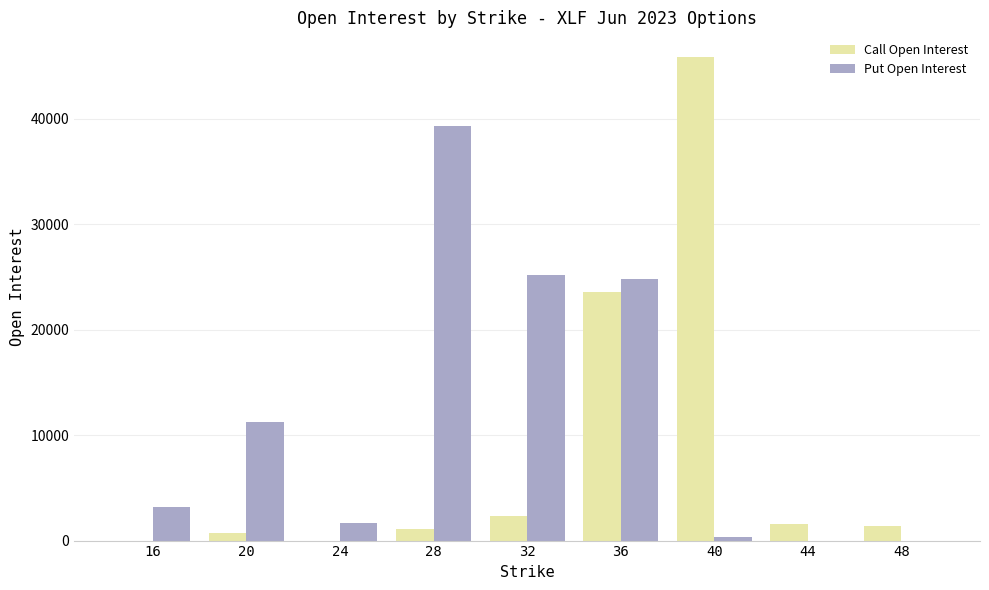

How many distinct data groups are displayed?

2